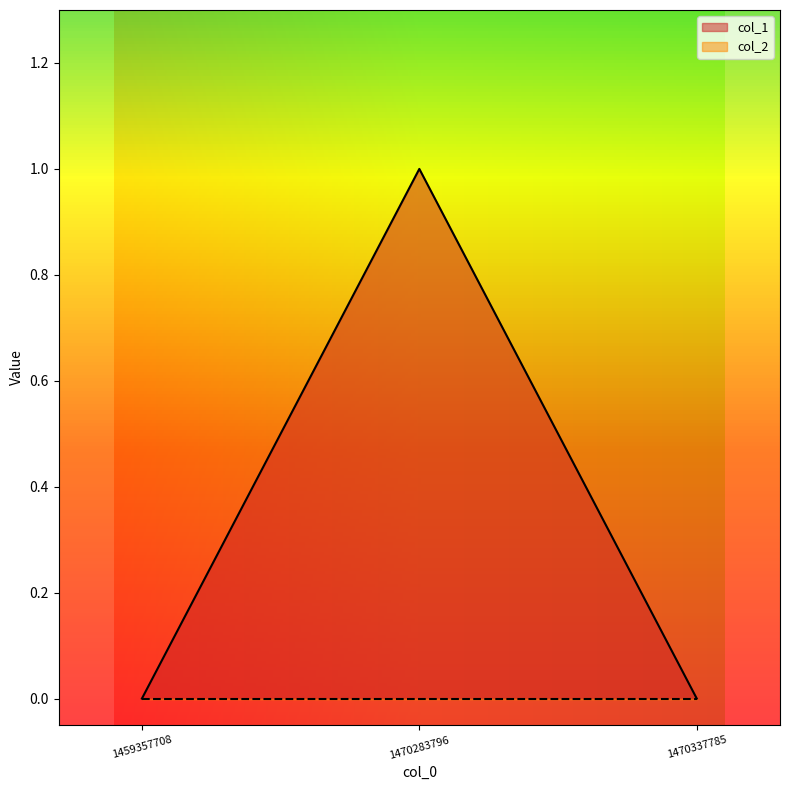

What is the value of the 2nd point from the left?

1